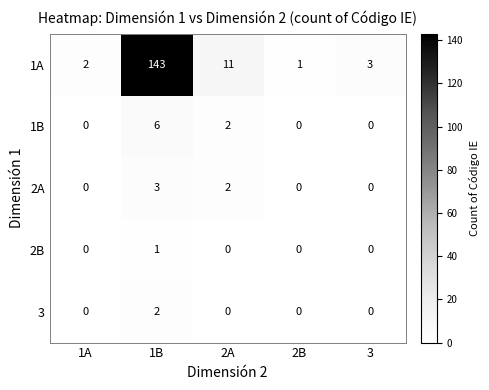

How many 2B values are between 0 and 1?

5